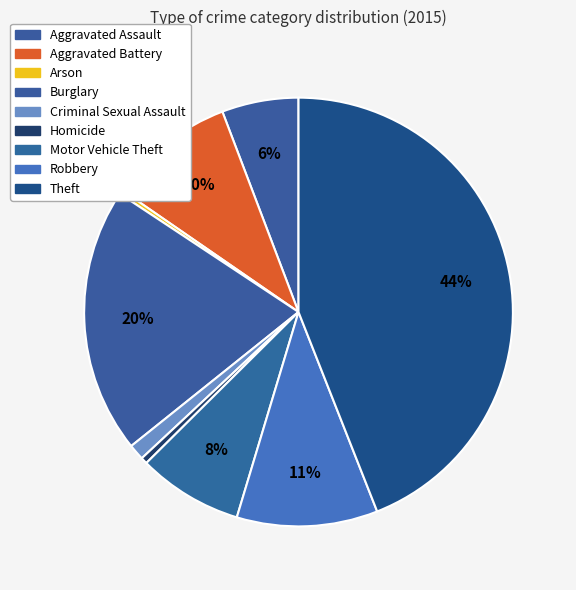

Is Aggravated Battery the majority of the pie?

No